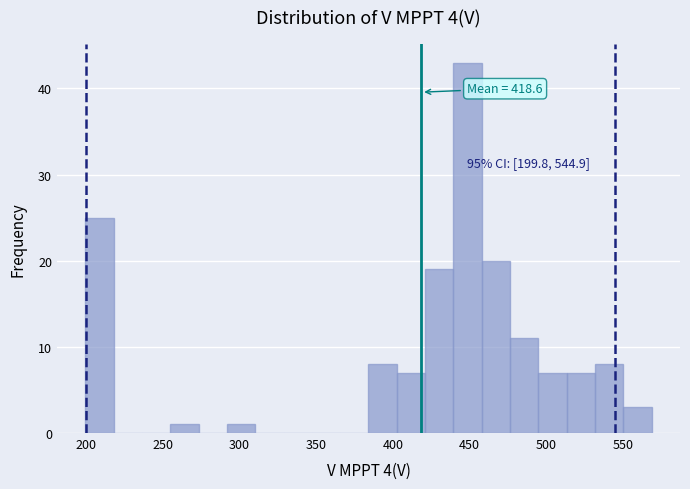

Read against the x-axis, roughly where is the centre of the tallest bar?

450